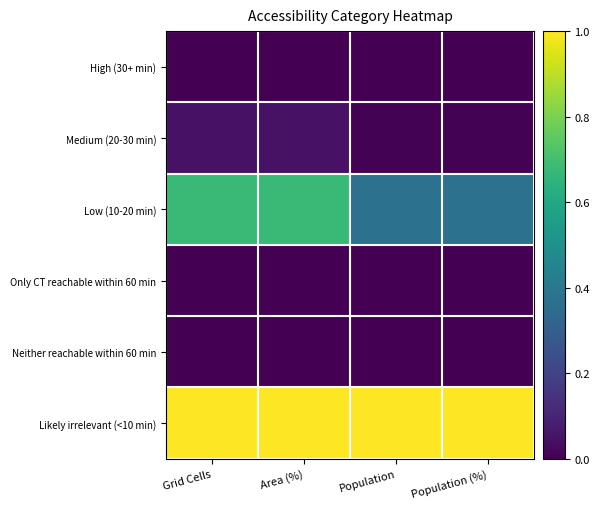

Which has a higher value, Area (%) or Population (%)?

Area (%)